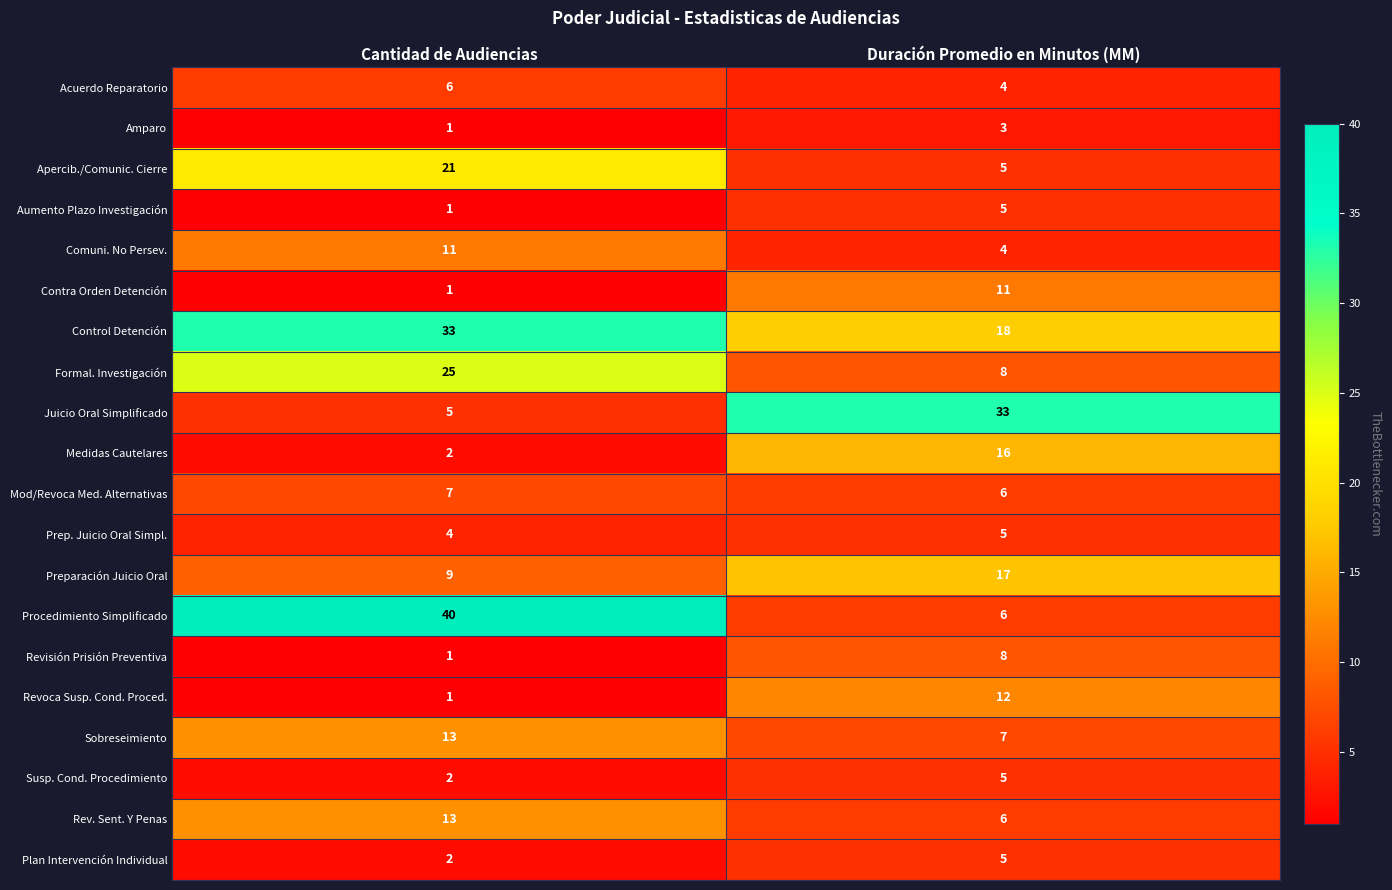

What is the sum of all Acuerdo Reparatorio values?

10